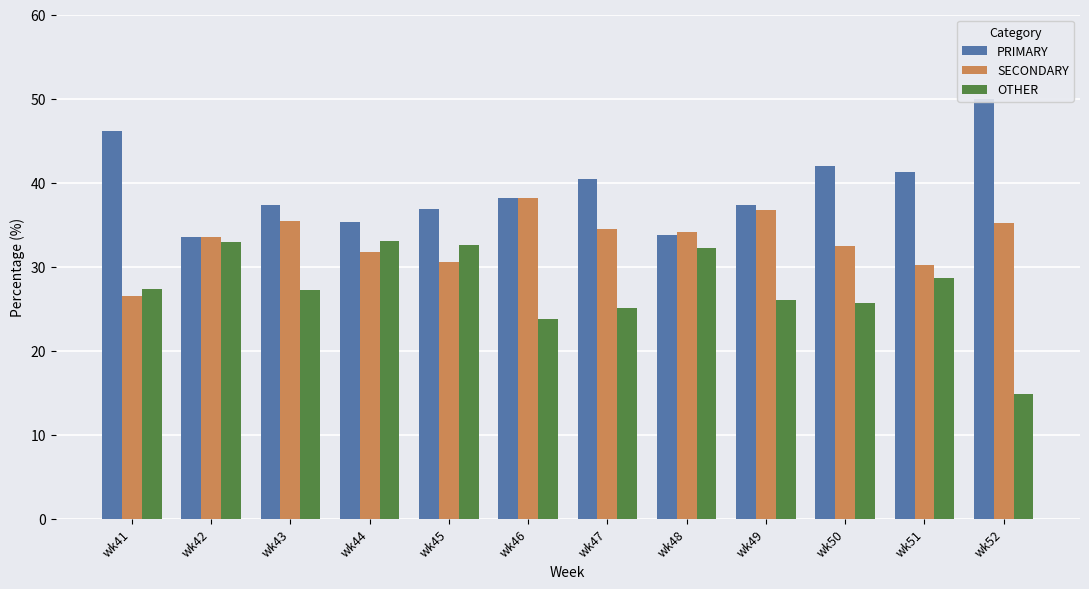

Between wk52 and wk43, which is larger?

wk52